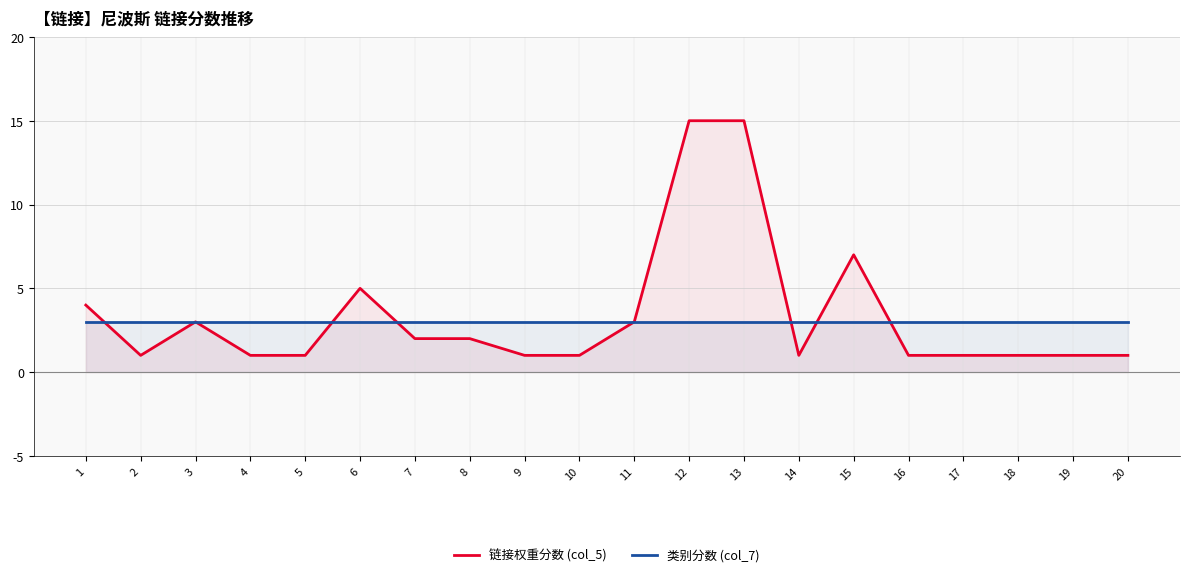

Which series ends up on top after the final intersection of 类别分数 (col_7) and 链接权重分数 (col_5)?

类别分数 (col_7)